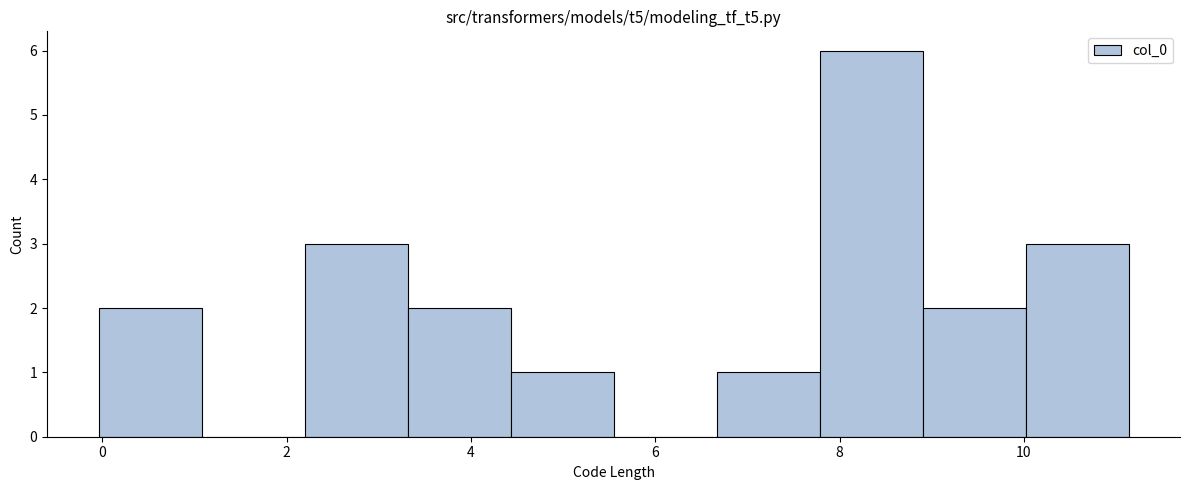

Over which range of the x-axis is the bar tallest?

7.8 to 8.8